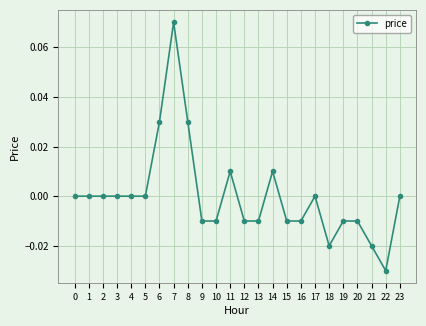

At which category does the chart reach its minimum across all series?

22